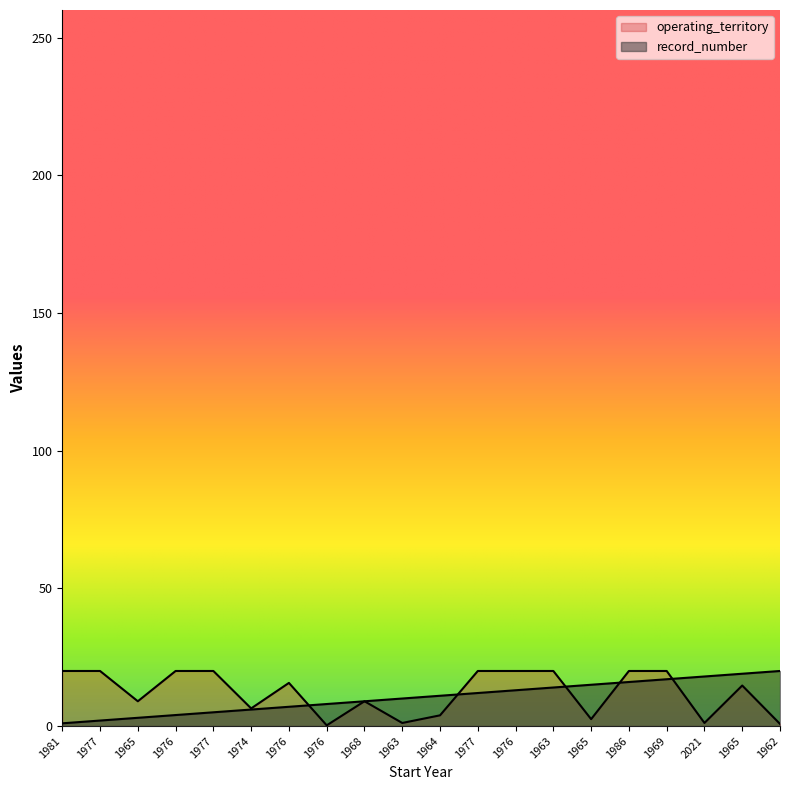

How many times do record_number and operating_territory cross each other?

7